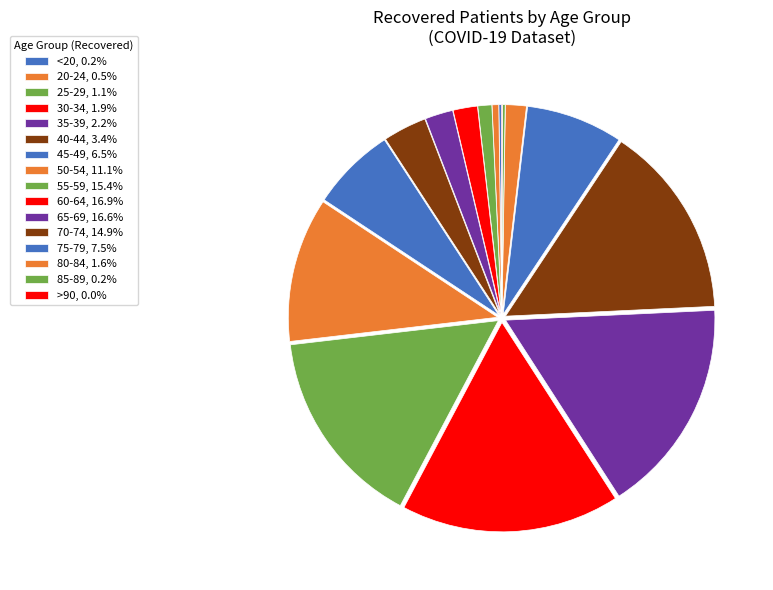

To the nearest percent, what is the difference between the 40-44 and >90 slice percentages?

3%